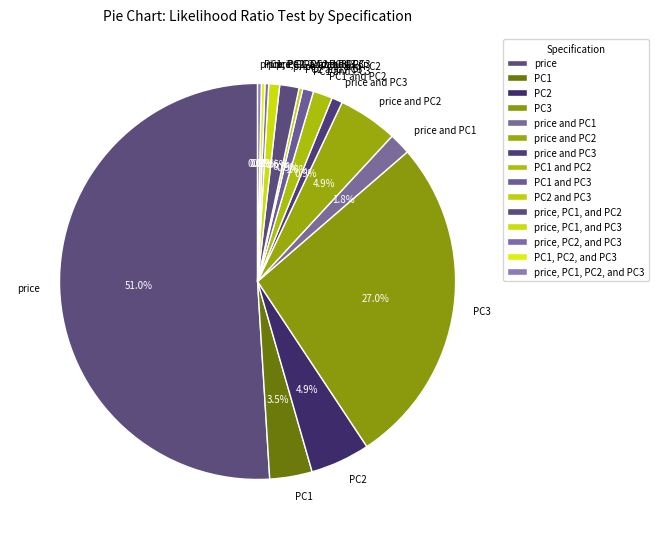

To the nearest percent, what is the average slice percentage?

7%